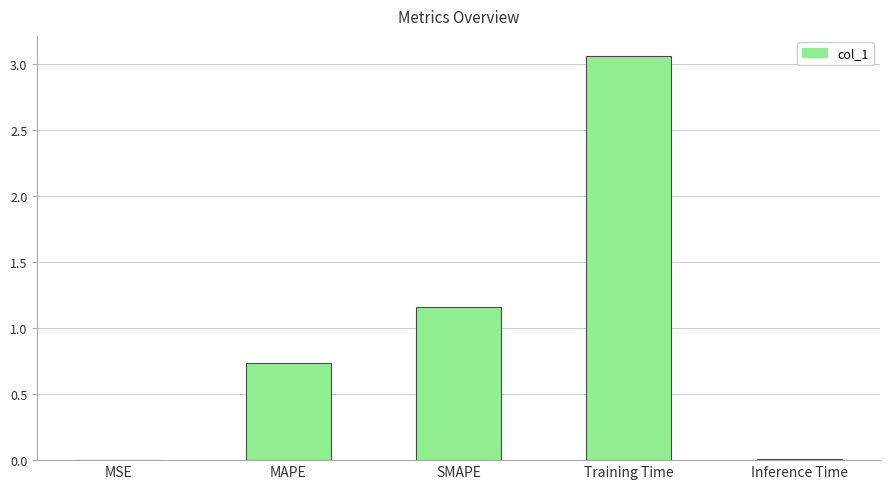

What is the sum of the values at MAPE and Training Time?

3.8